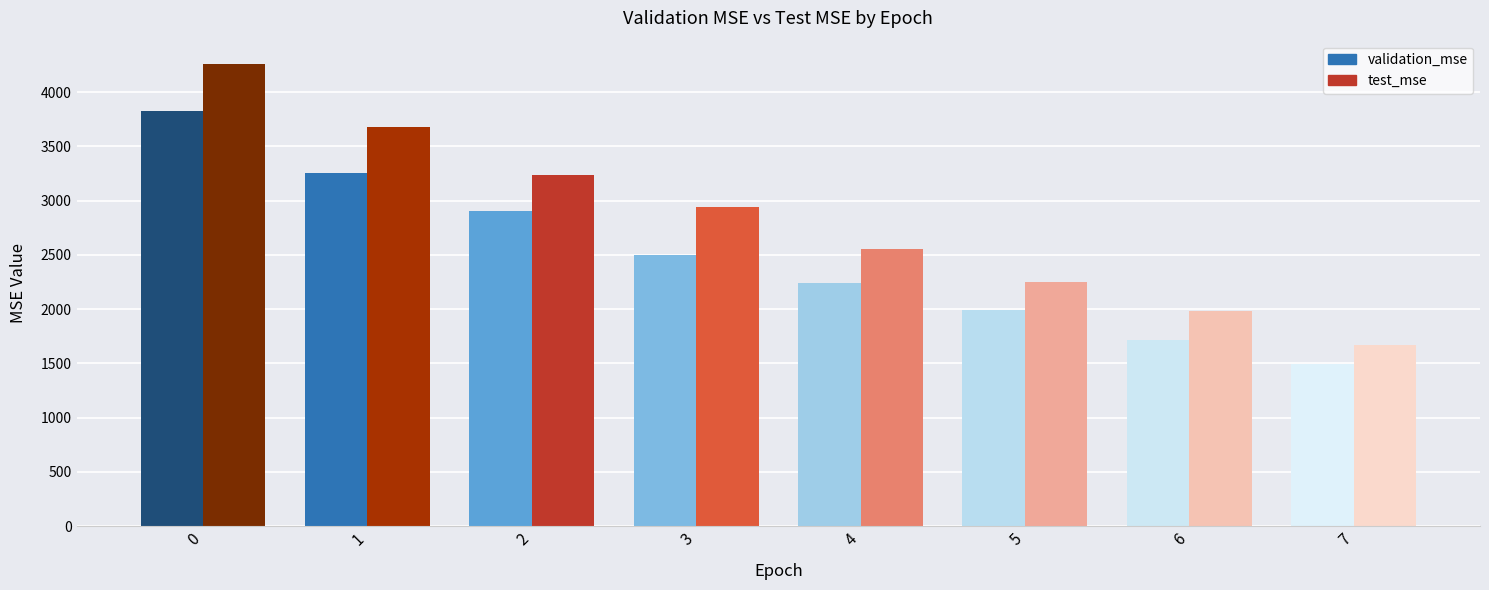

Which series has the largest total across all categories?

test_mse